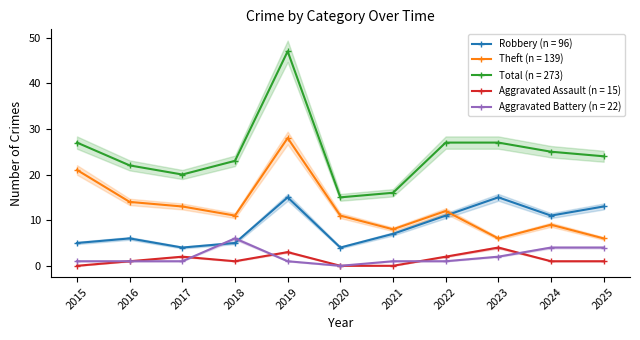

What is the greatest value displayed?

47